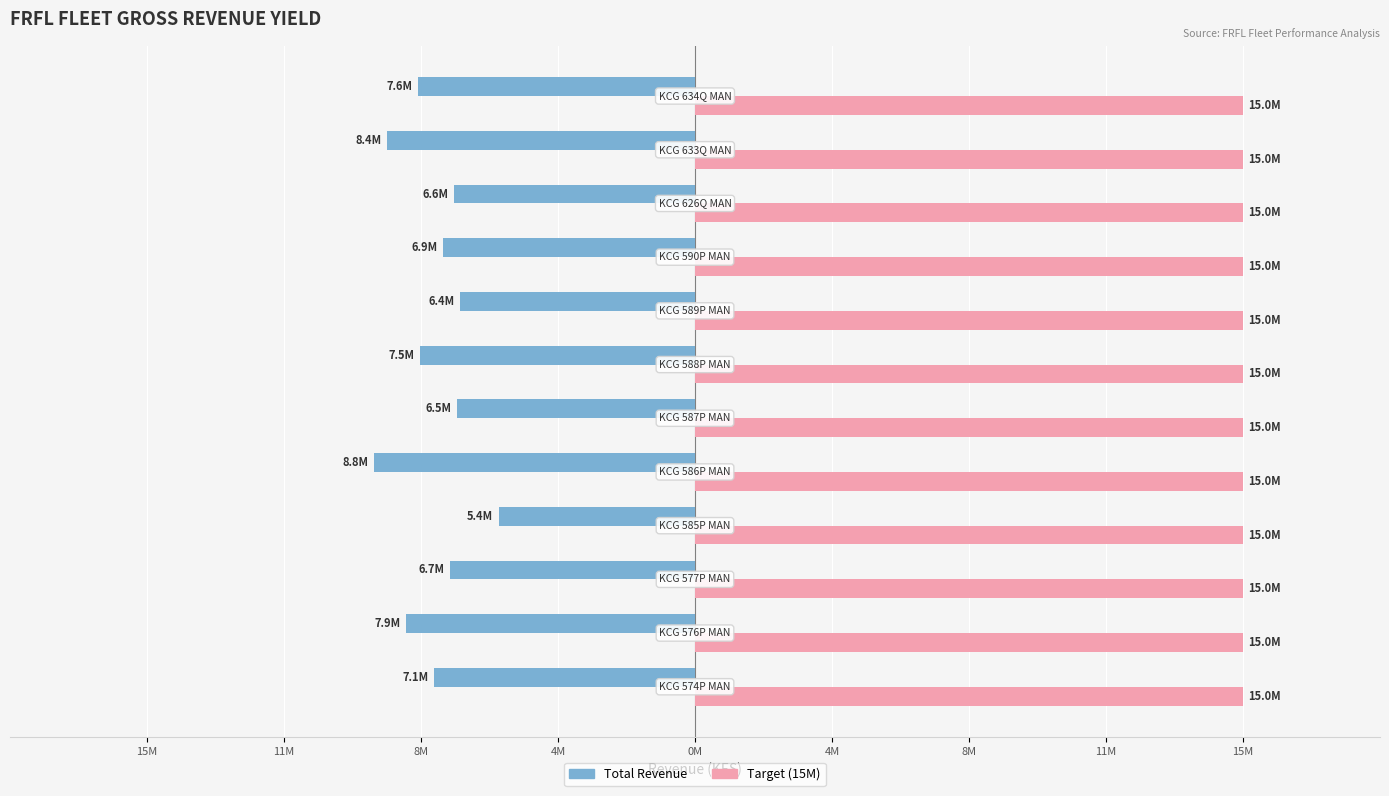

True or false: Target has a value of 0.2 at 11M.

False